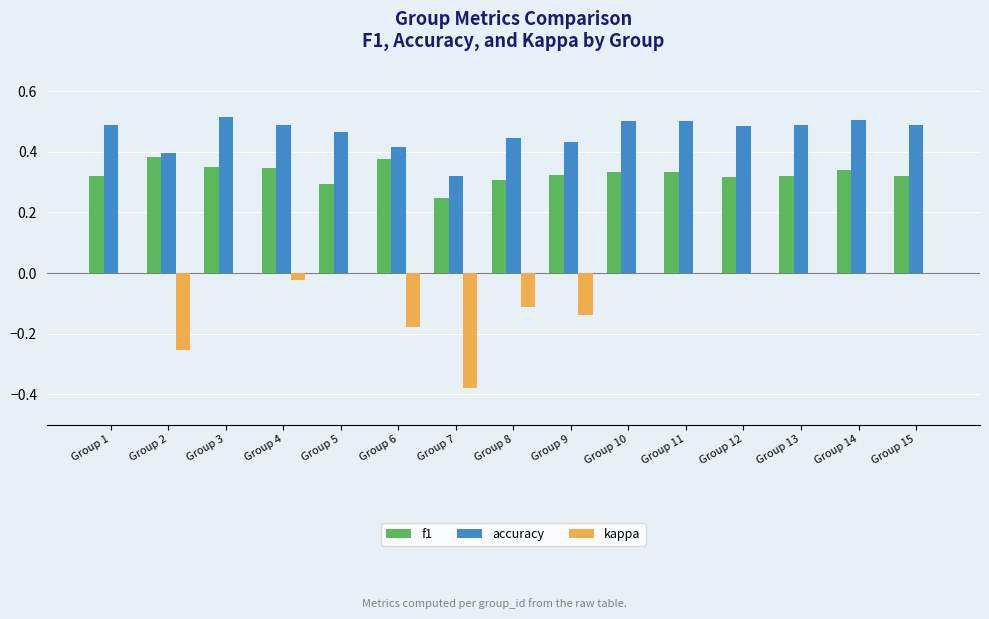

The value of kappa at Group 9 is -0.1. True or false?

True